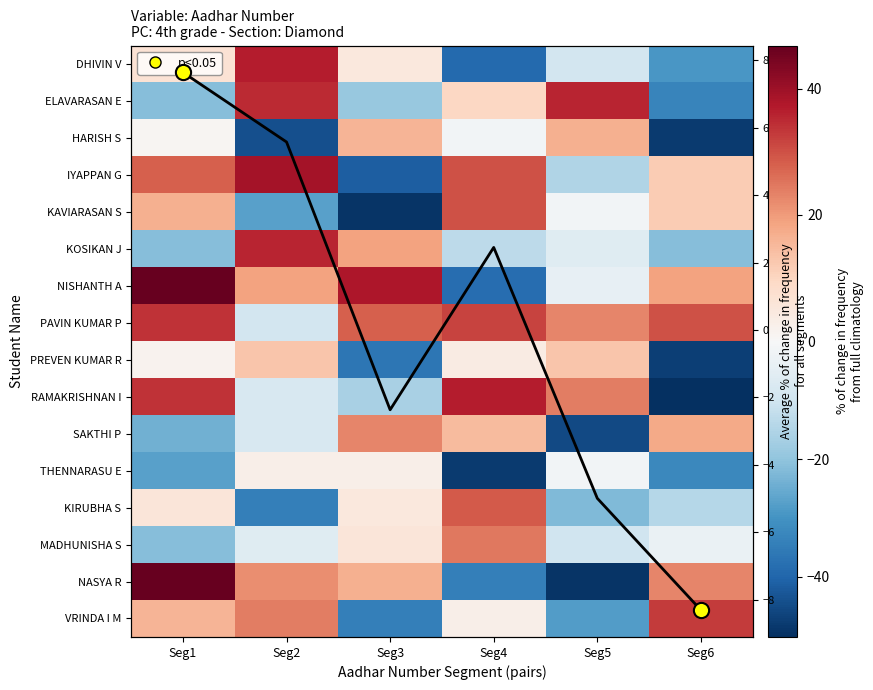

What is the smallest value displayed?

-50.2